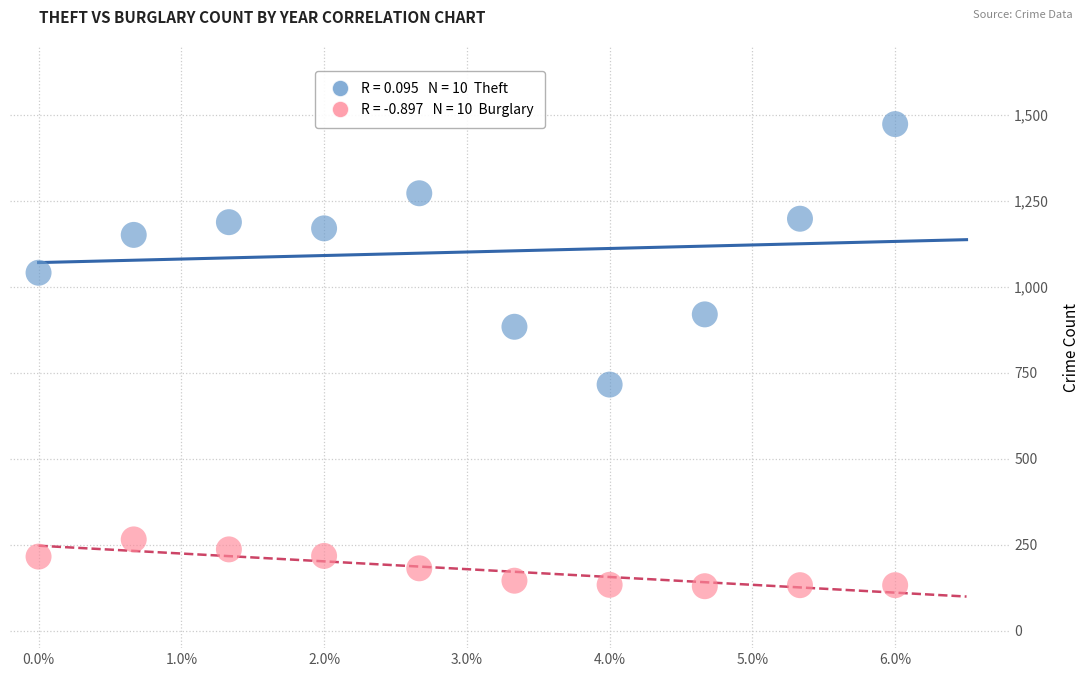

Across all data points, what is the range of Y values (max minus min)?

1343